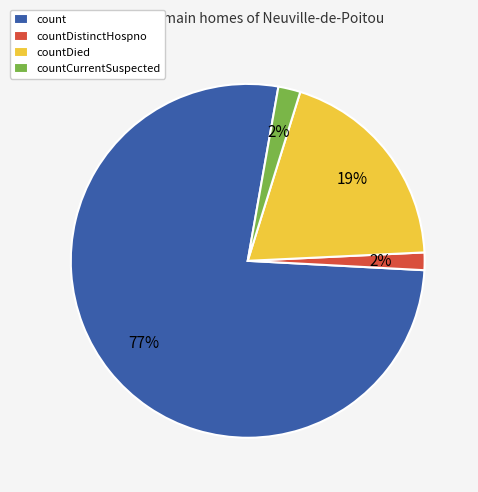

Which category has the biggest portion of the pie?

count